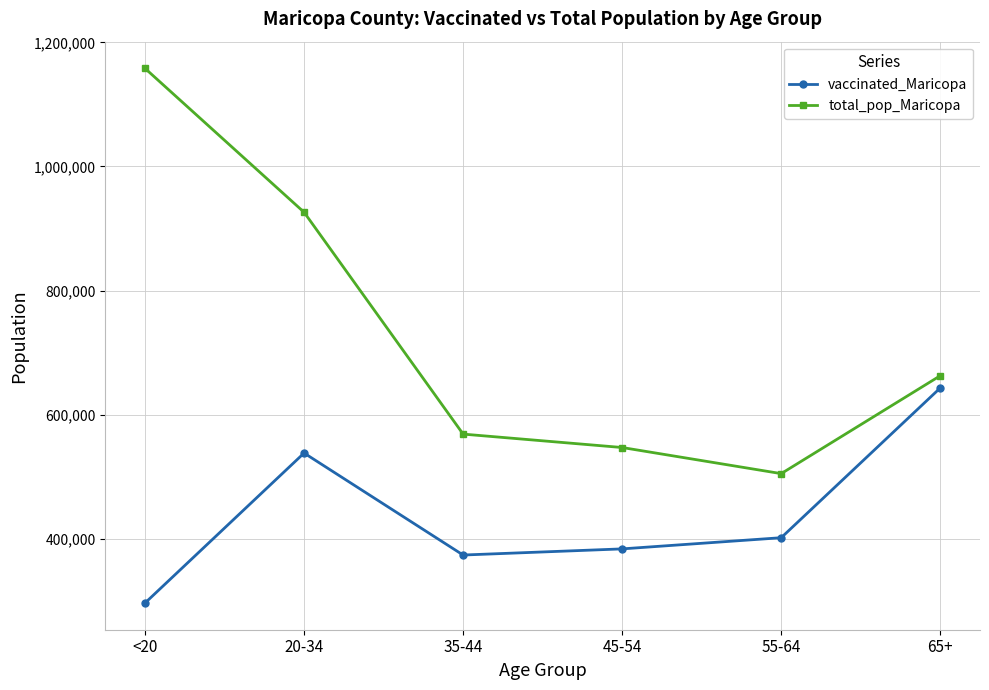

What are all the series names shown in the legend?

vaccinated_Maricopa, total_pop_Maricopa